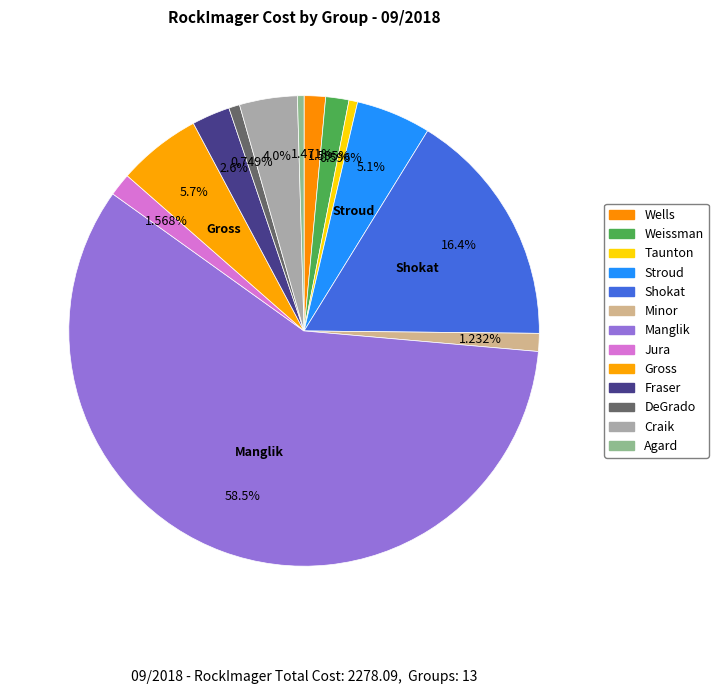

Count the number of slices in the pie.

13